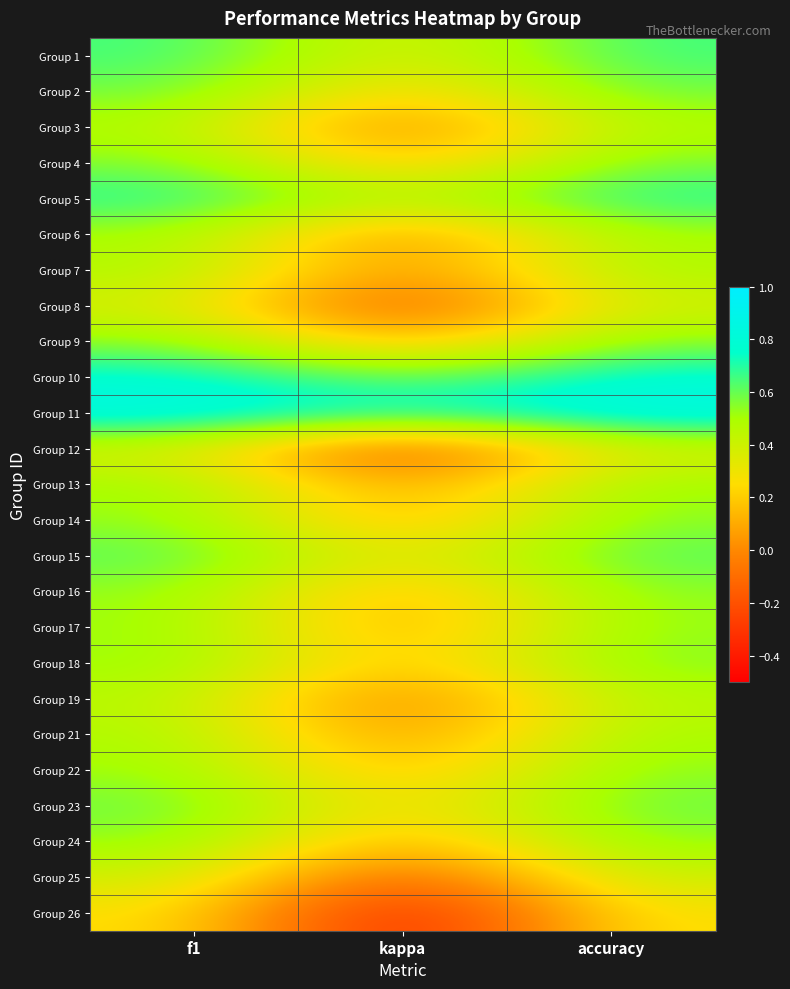

Which series has the largest total across all categories?

Group 11